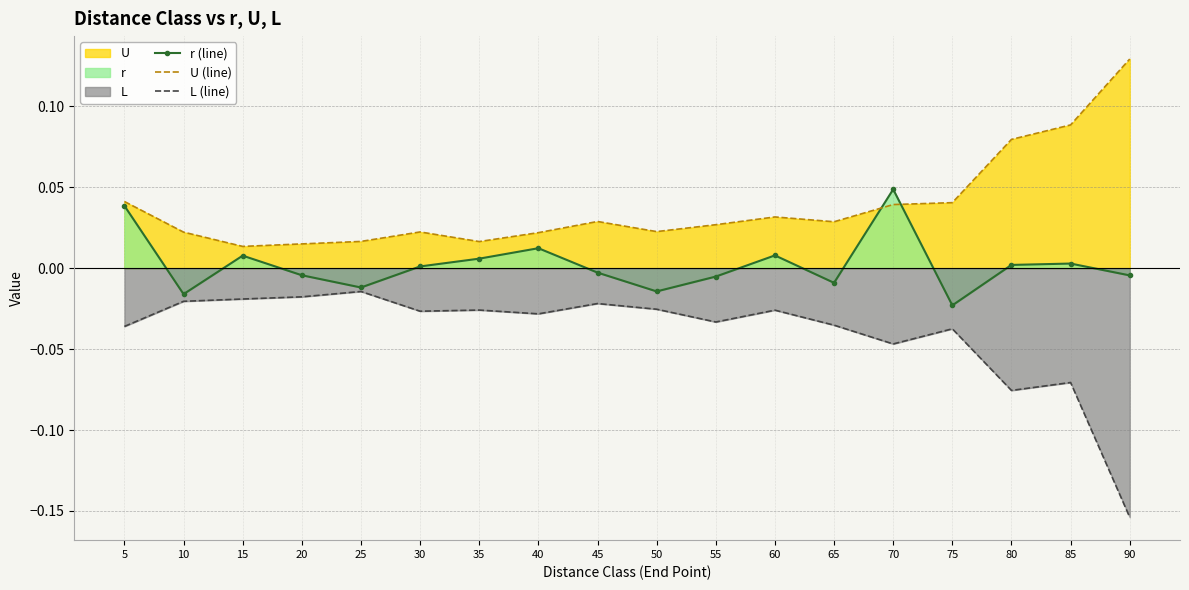

What is the difference between the highest and lowest values at 80?

0.2